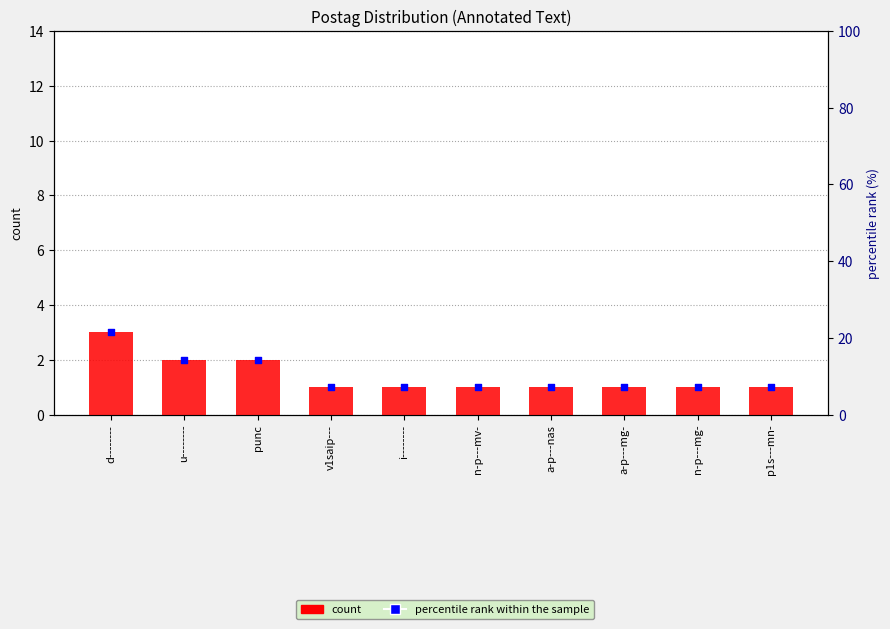

What are all the series names shown in the legend?

count, percentile rank within the sample